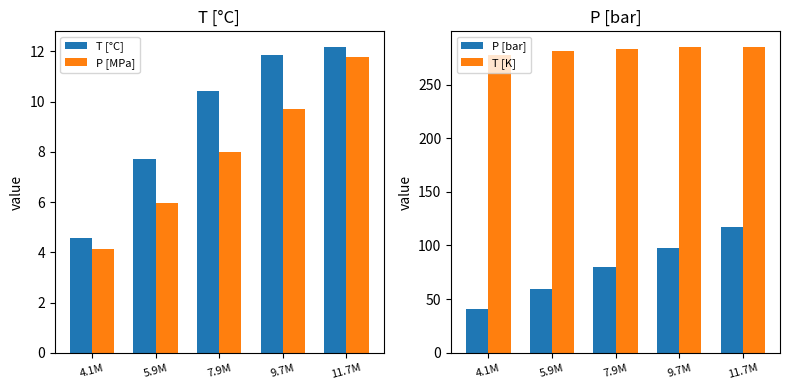

Is the value of T [K] at 9.7M greater than the value of T [°C] at 5.9M?

Yes